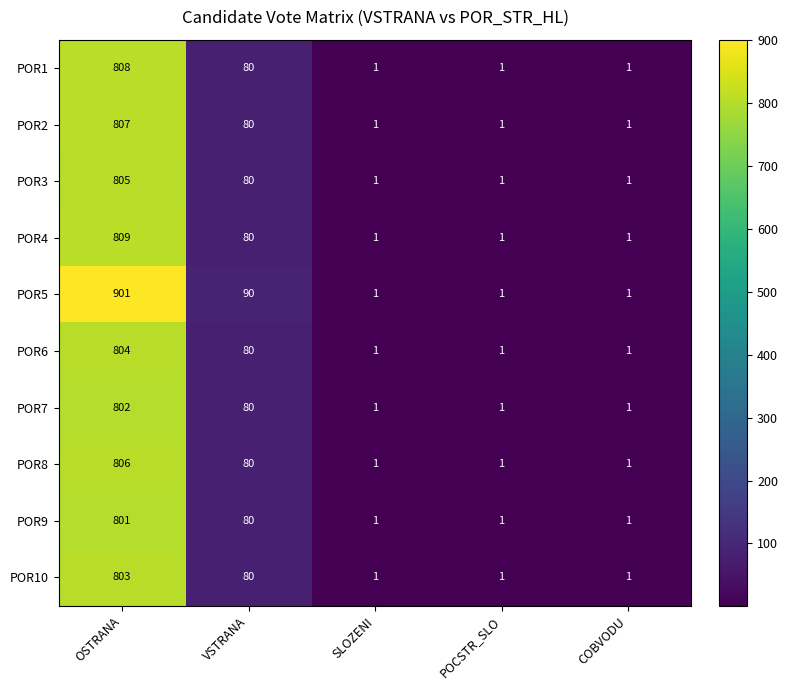

What is the difference between the second highest and minimum values in the POR3 series?

79